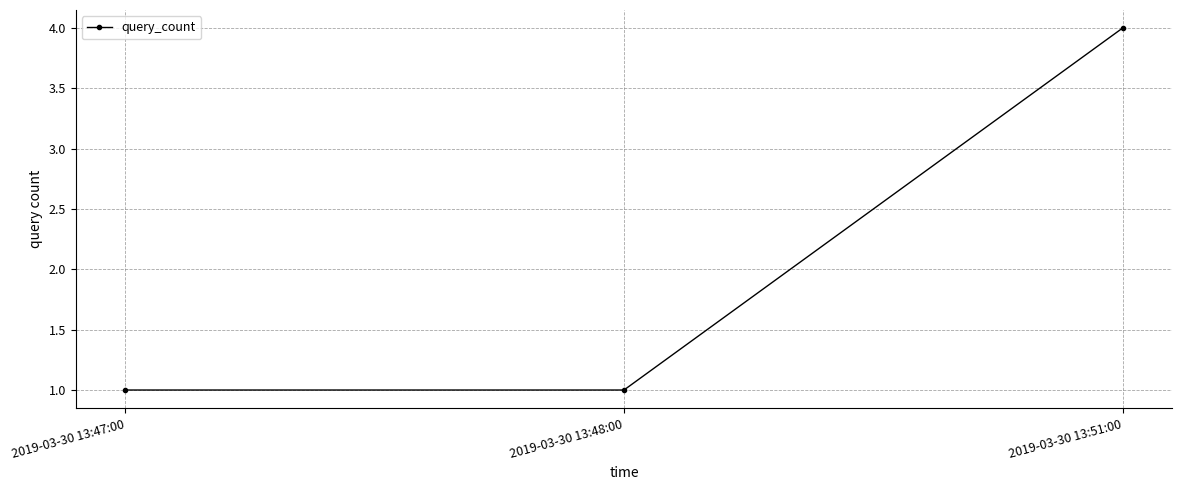

The value at 2019-03-30 13:51:00 is 7. True or false?

False